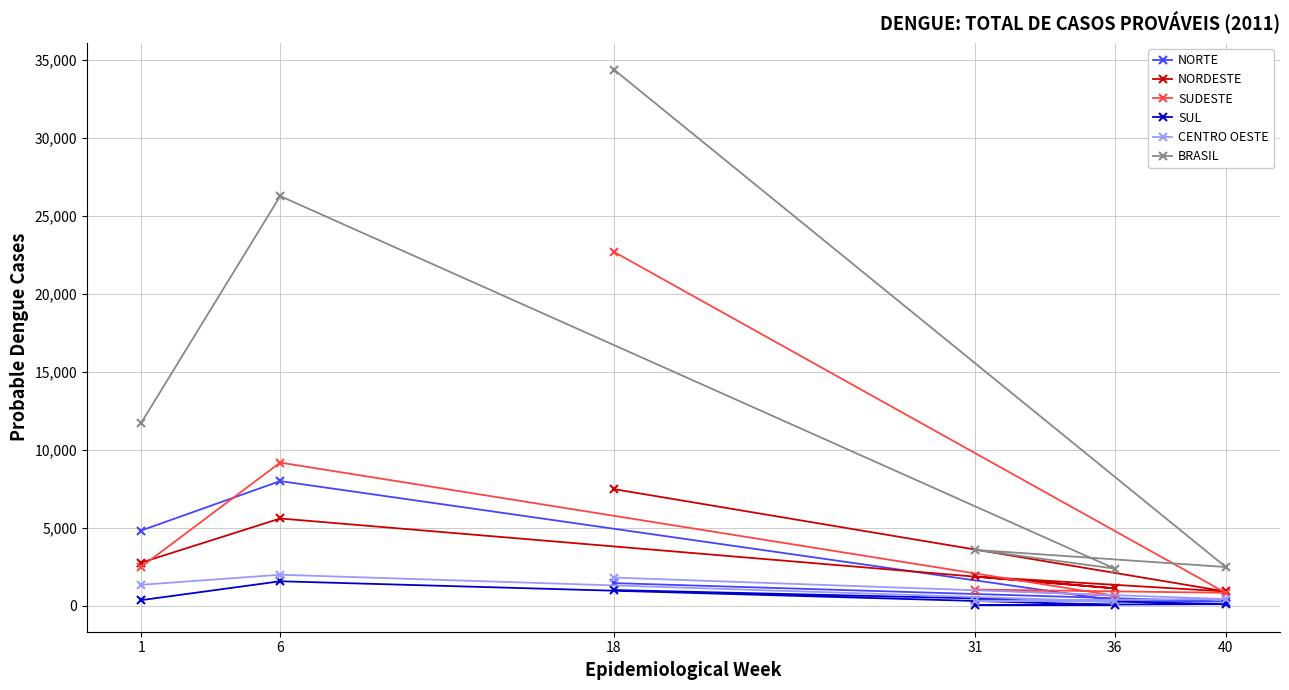

True or false: CENTRO OESTE has a value of 2785 at 6.

False